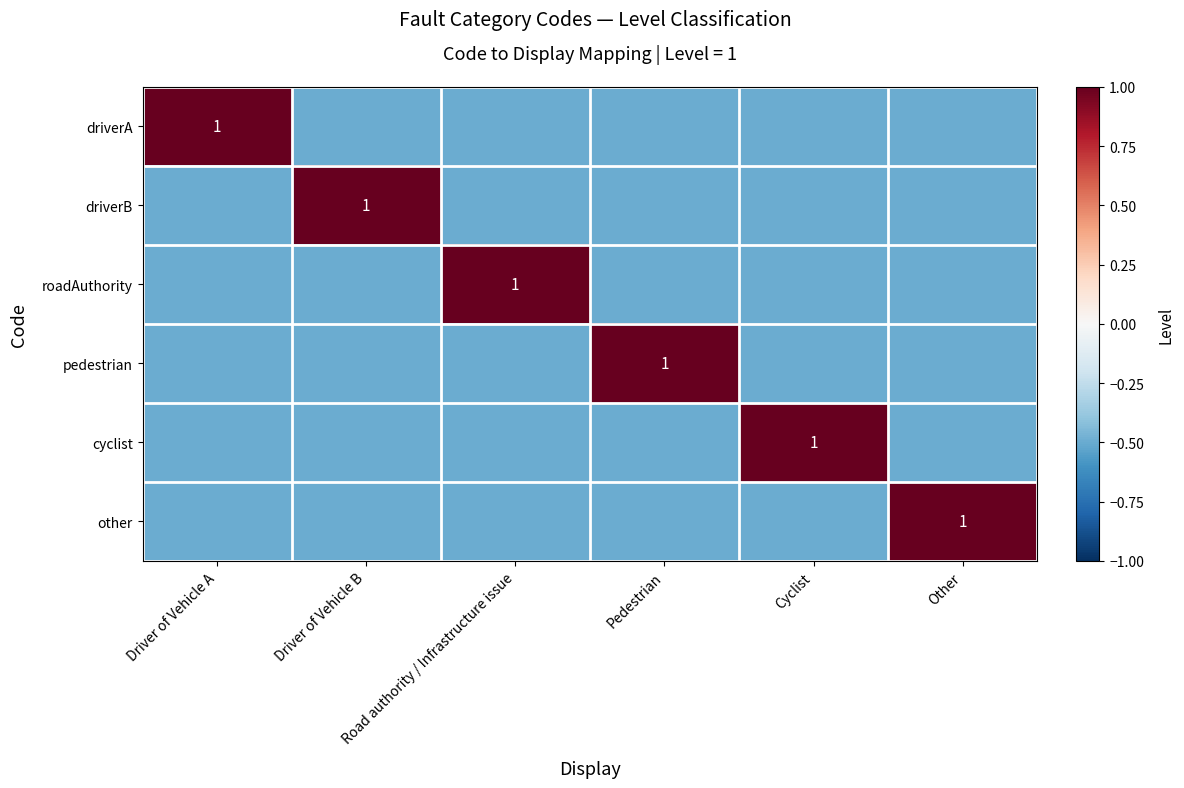

The roadAuthority series shows 1.0 at Road authority / Infrastructure issue. True or false?

True